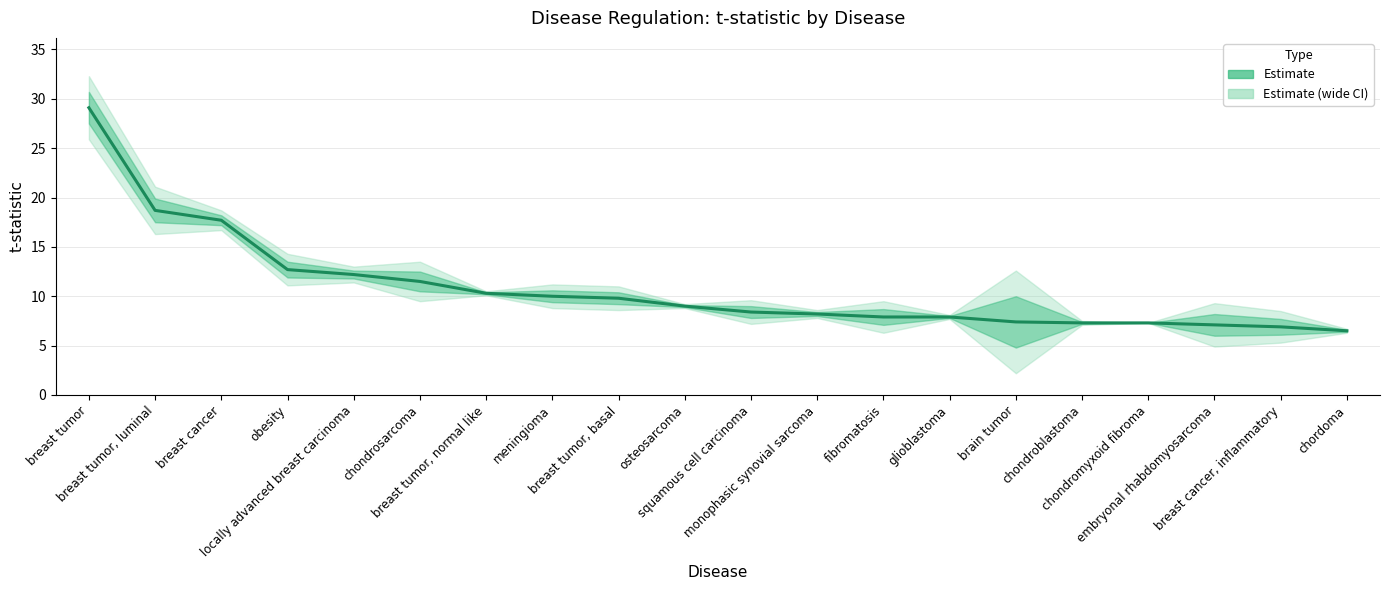

What is the total value across all series at chondromyxoid fibroma?

21.9